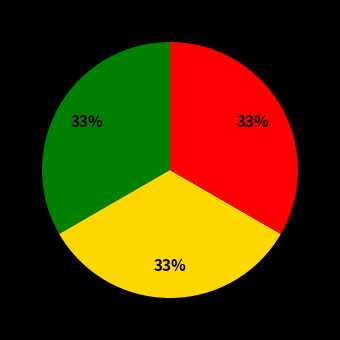

Does any single category account for the majority?

No